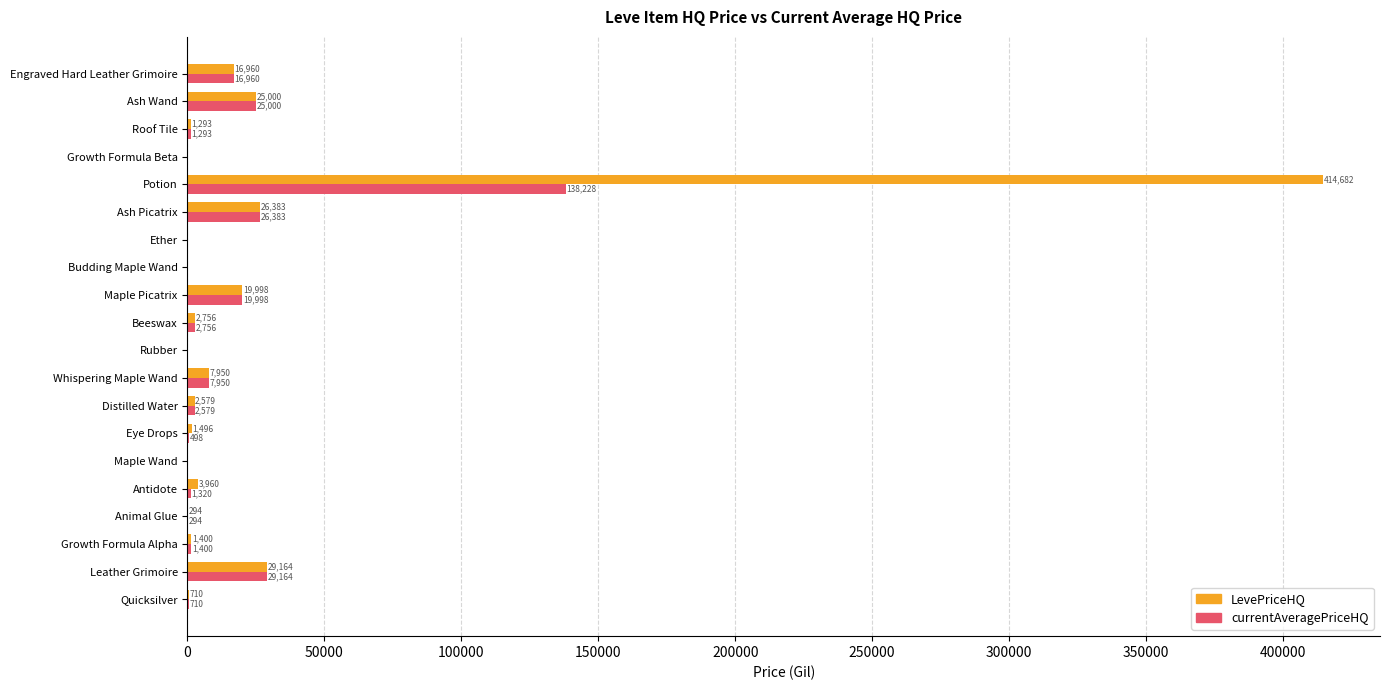

How many values in the LevePriceHQ series exceed 2578?

10